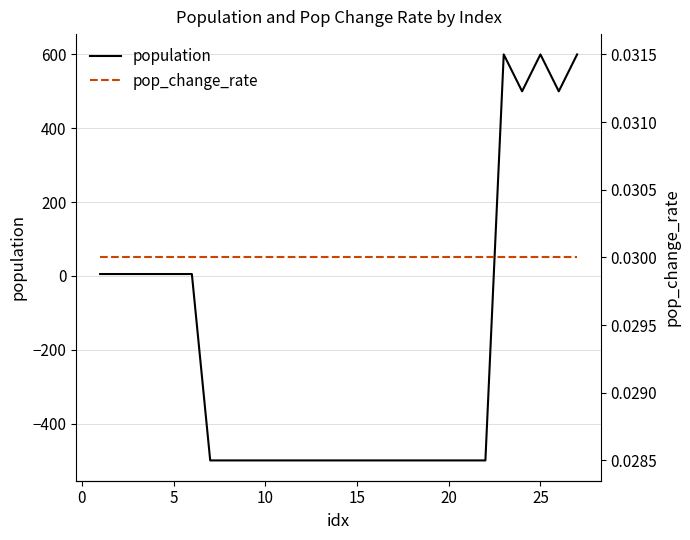

What is the difference between the second highest and second lowest values in the population series?

1100